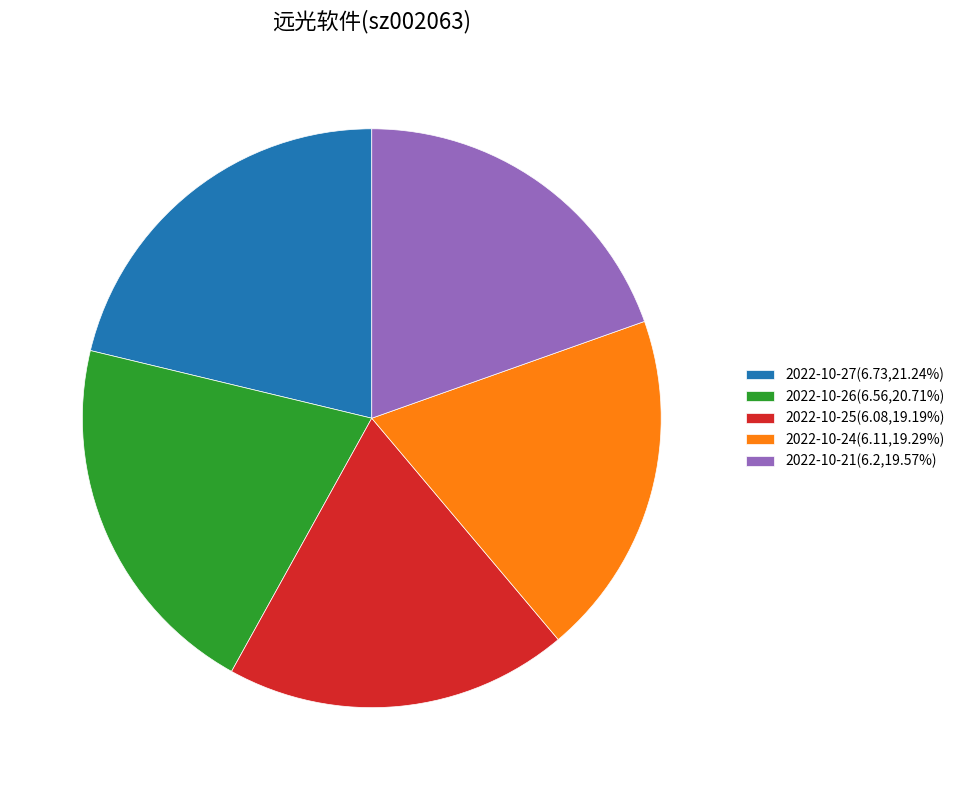

Do 2022-10-26(6.56,20.71%) and 2022-10-24(6.11,19.29%) together represent more than half of the pie?

No